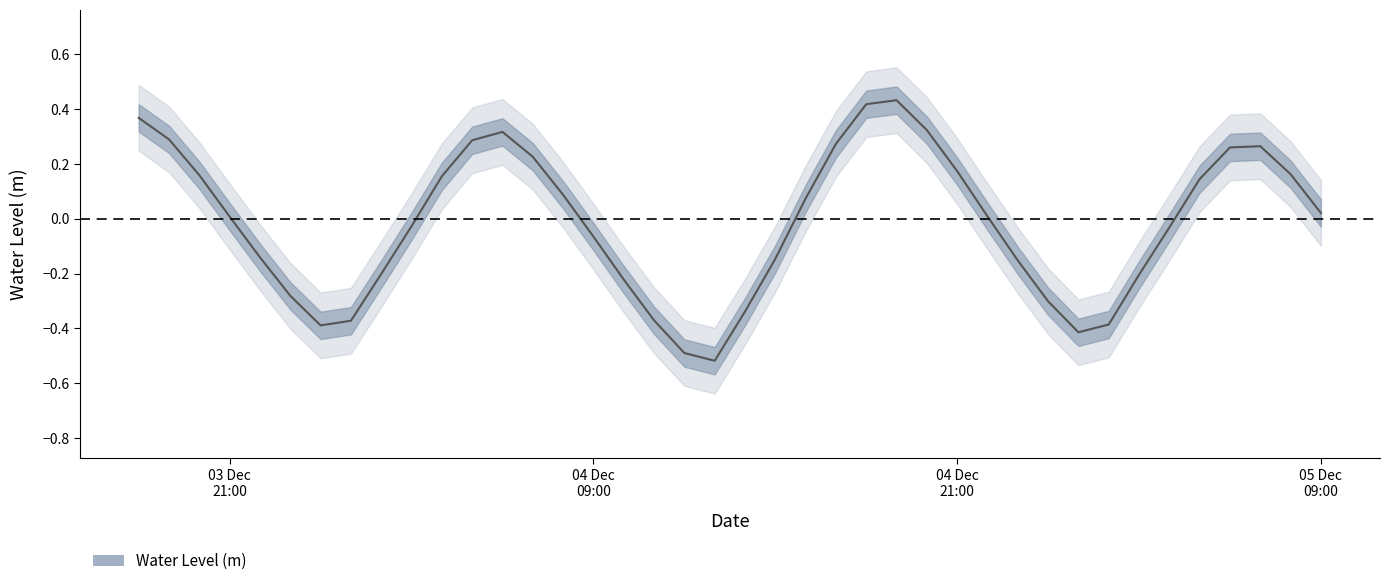

The chart shows a value of 0.4 at water_level. True or false?

True